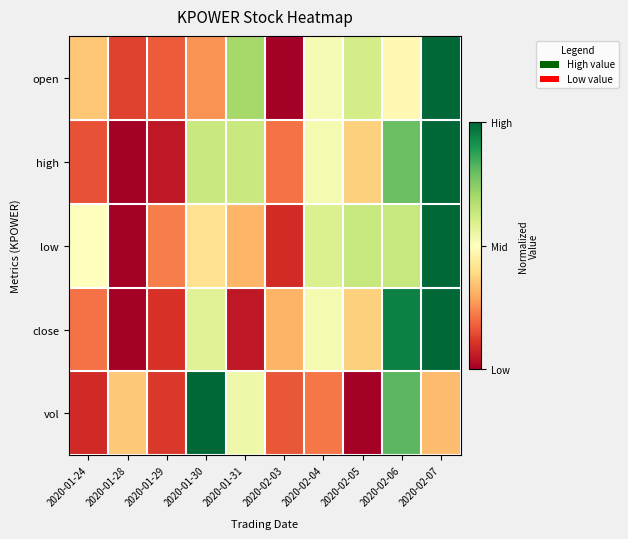

List the series in order of their peak value, lowest first.

open, high, low, close, vol